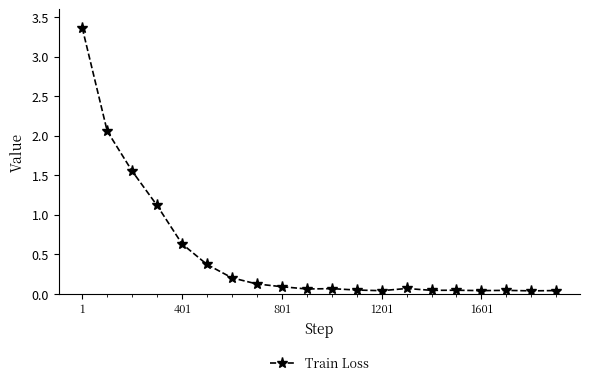

What is the average value?

0.5